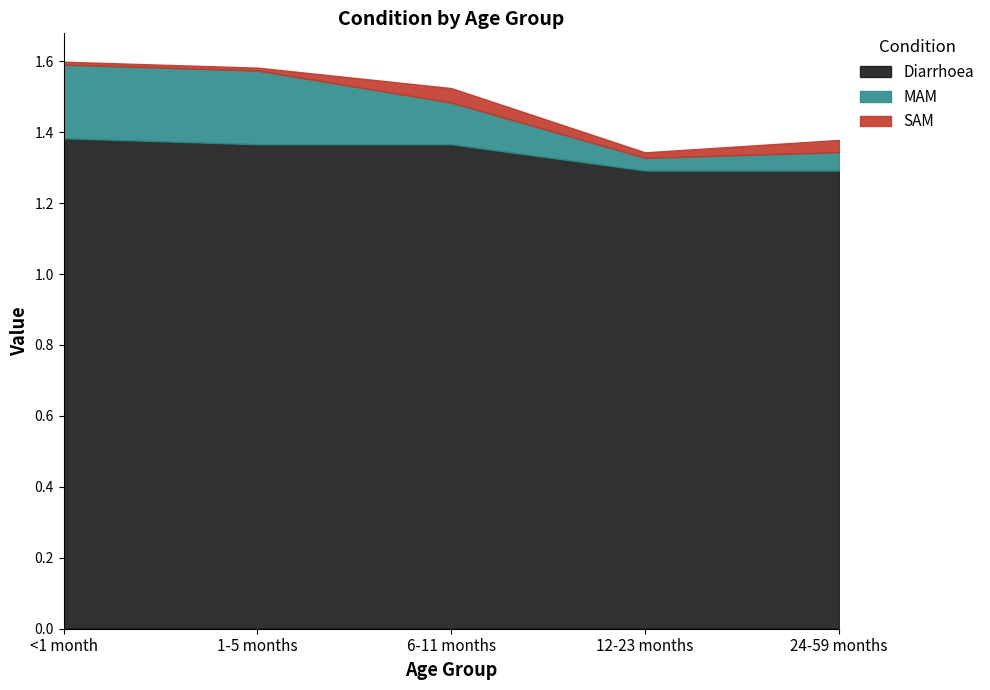

What is the difference between the maximum and minimum values in the MAM series?

0.2